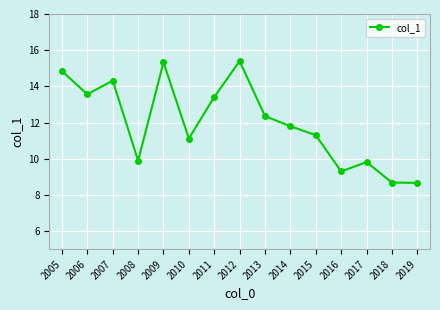

What is the value of the 14th point from the left?

8.7